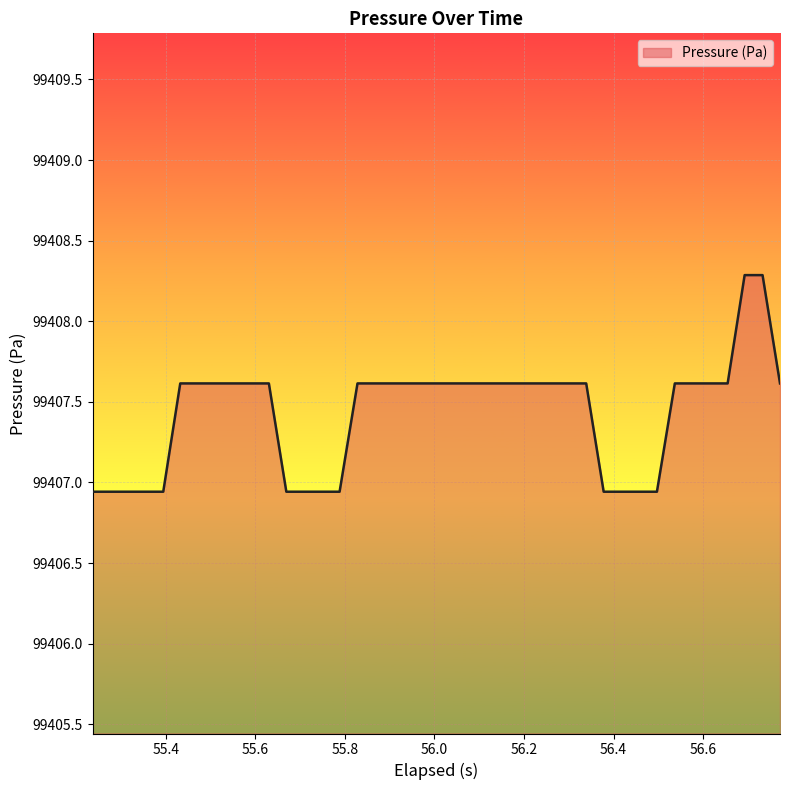

What is the greatest value displayed?

99408.3